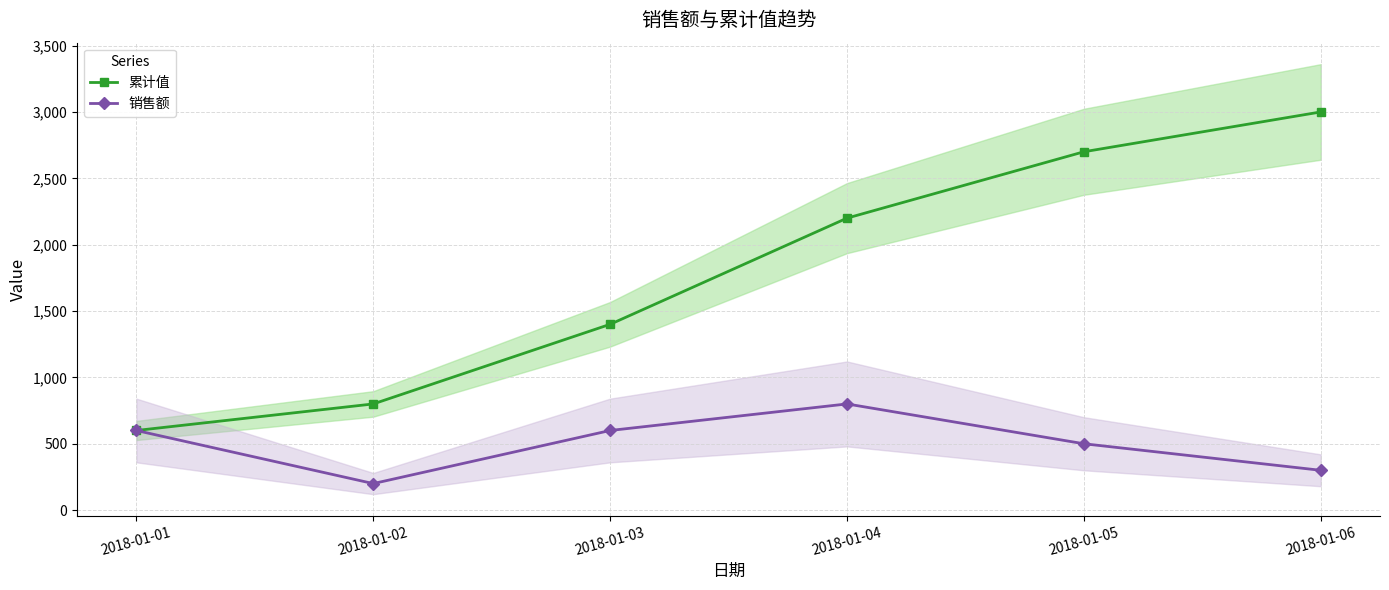

Read the 累计值 value at 2018-01-05, to the nearest 50.

2700